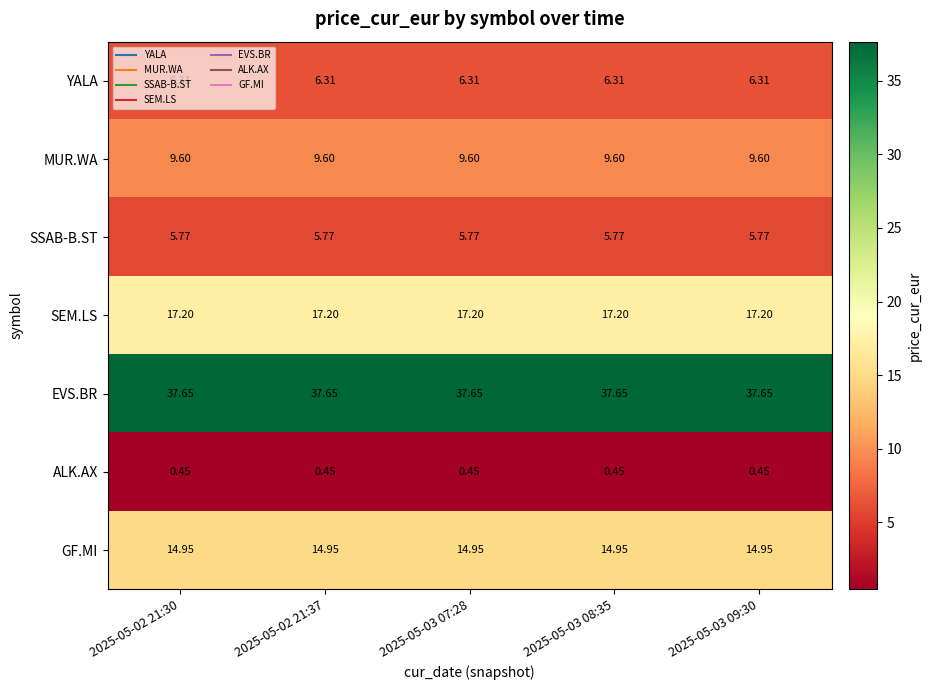

Is the value of MUR.WA at 2025-05-02 21:37 greater than the value of SEM.LS at 2025-05-03 09:30?

No